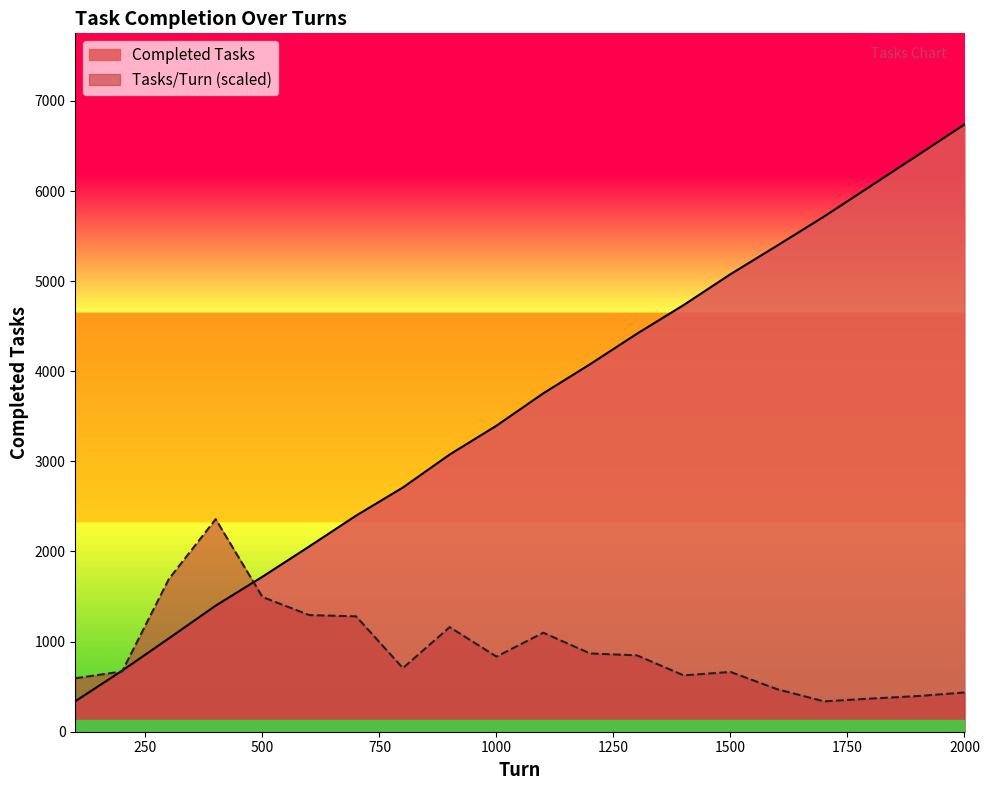

Between 800 and 1400, which series saw the biggest shift?

Completed Tasks